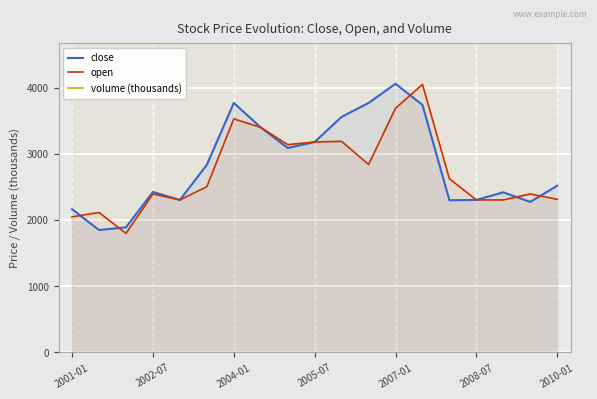

At which category is the sum across all series the highest?

13